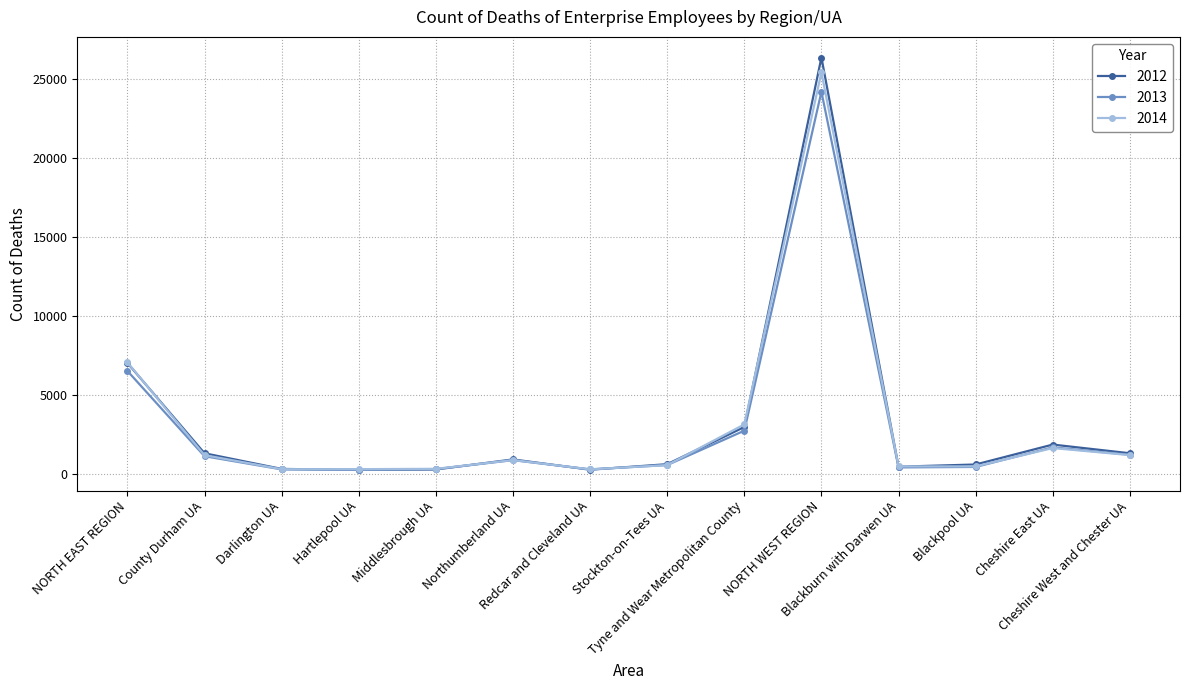

What is the greatest value displayed?

26360